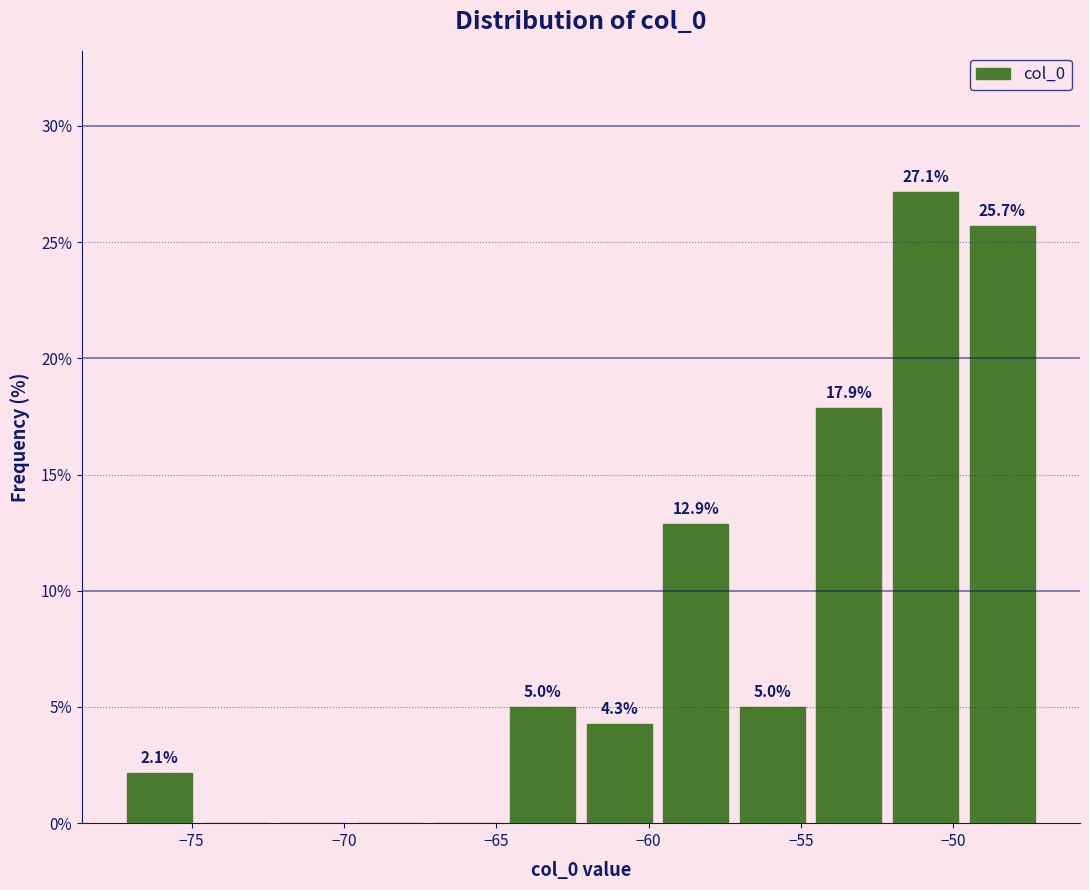

Which range on the x-axis has the tallest bar?

-52.0 to -49.5